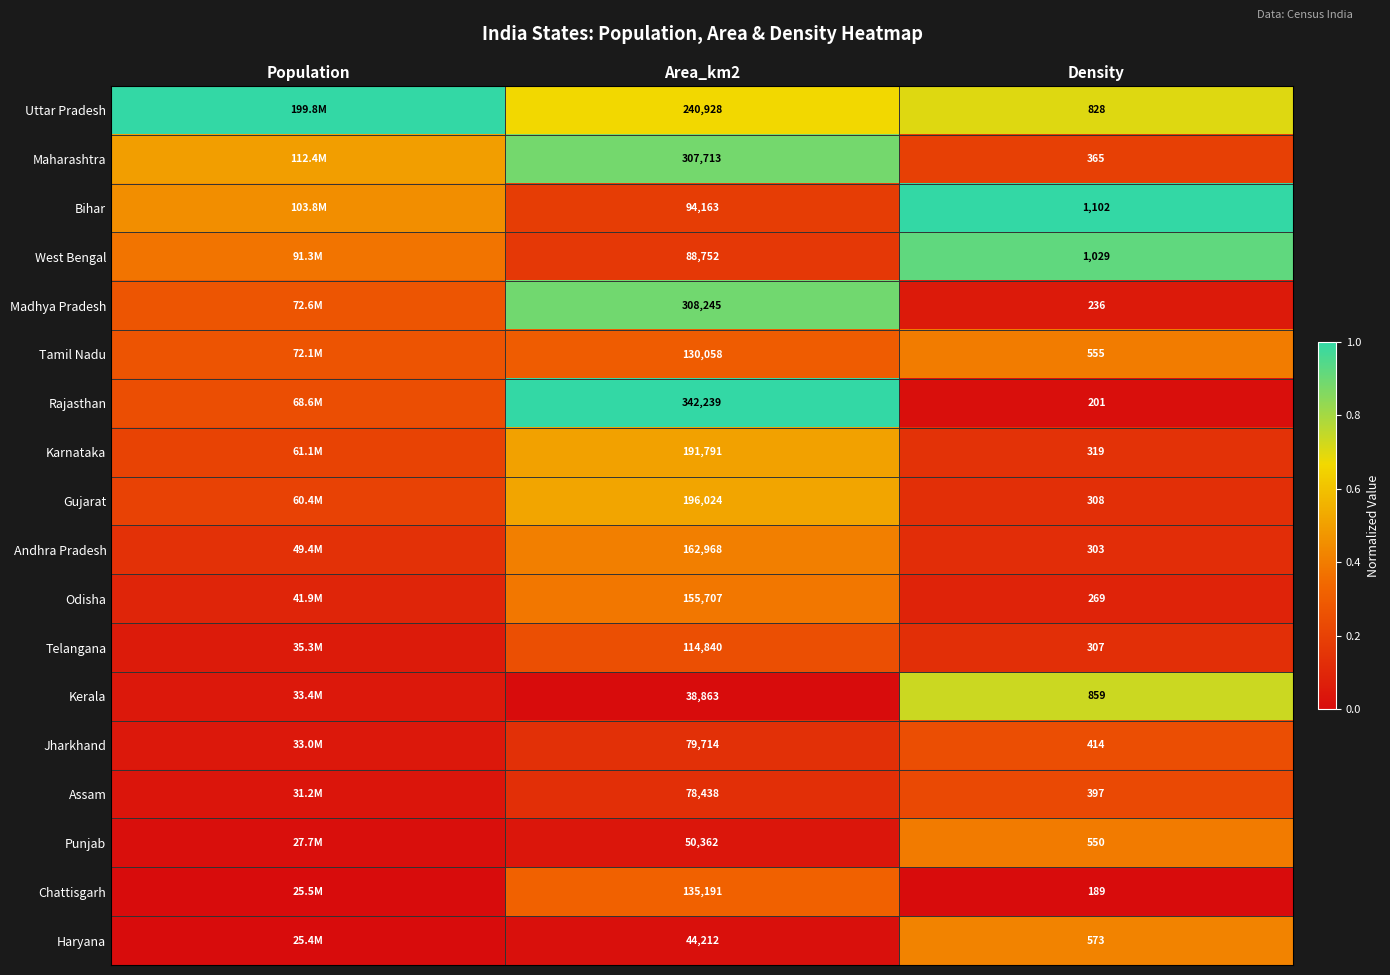

At Area_km2, list the series in order from smallest to largest.

Kerala, Haryana, Punjab, Assam, Jharkhand, West Bengal, Bihar, Telangana, Tamil Nadu, Chattisgarh, Odisha, Andhra Pradesh, Karnataka, Gujarat, Uttar Pradesh, Maharashtra, Madhya Pradesh, Rajasthan